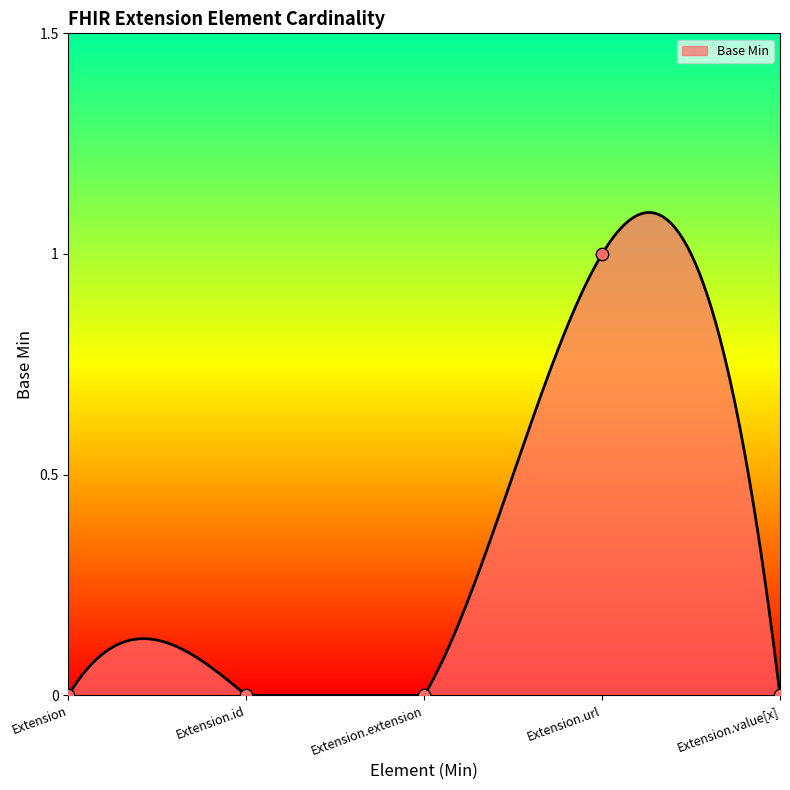

Between Extension.value[x] and Extension.extension, which is larger?

Extension.value[x]